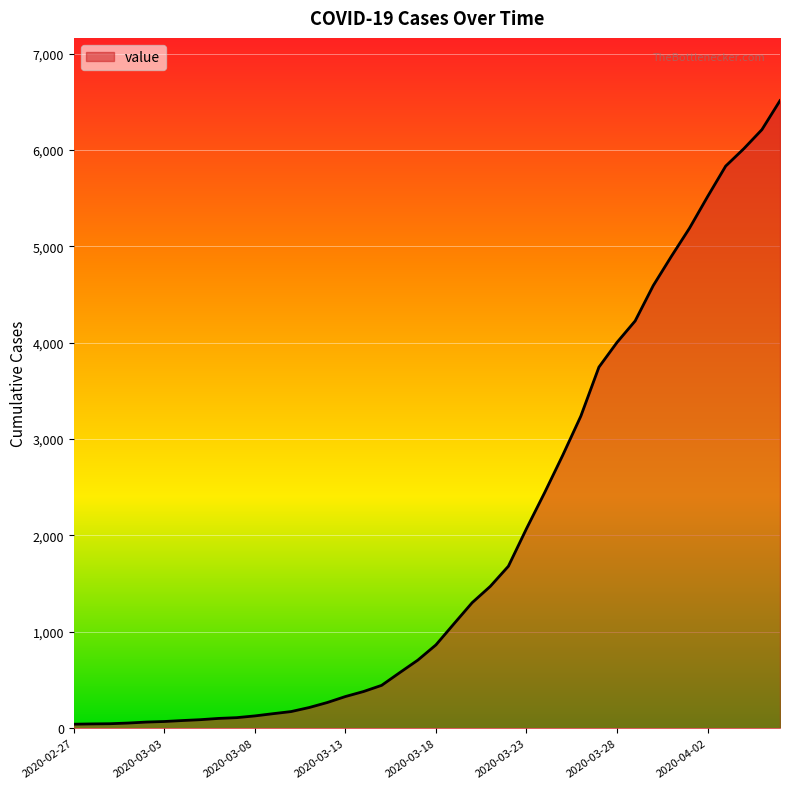

What is the maximum value shown in the chart?

6512